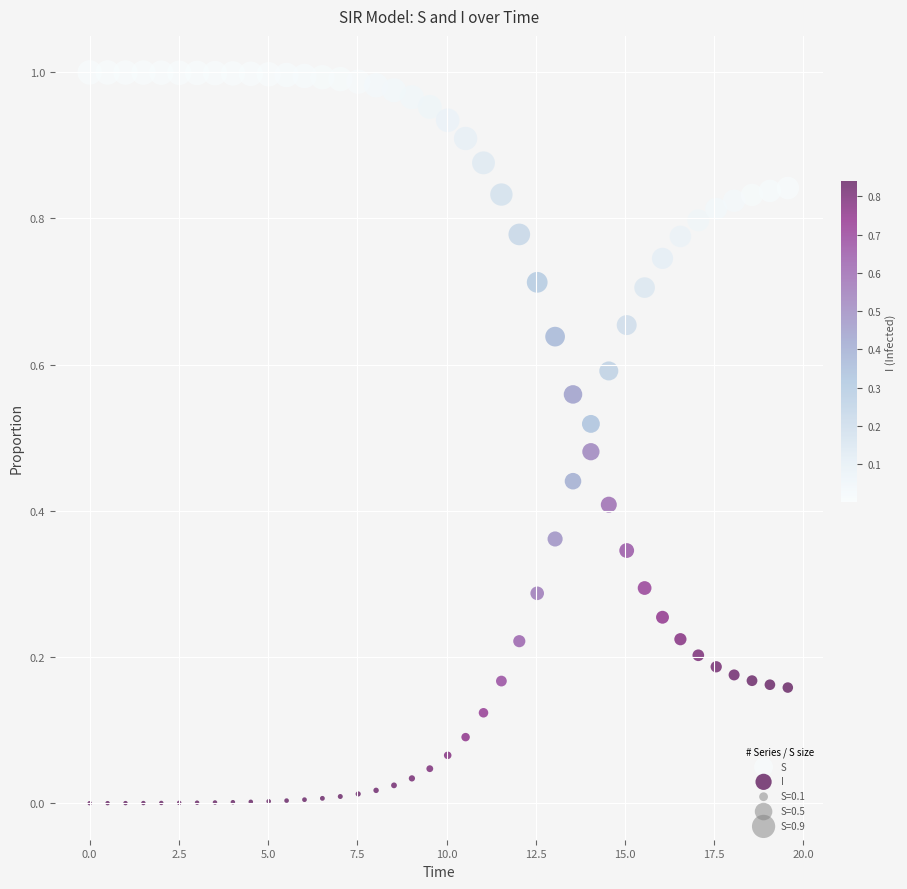

Which series contains the highest Y value?

S